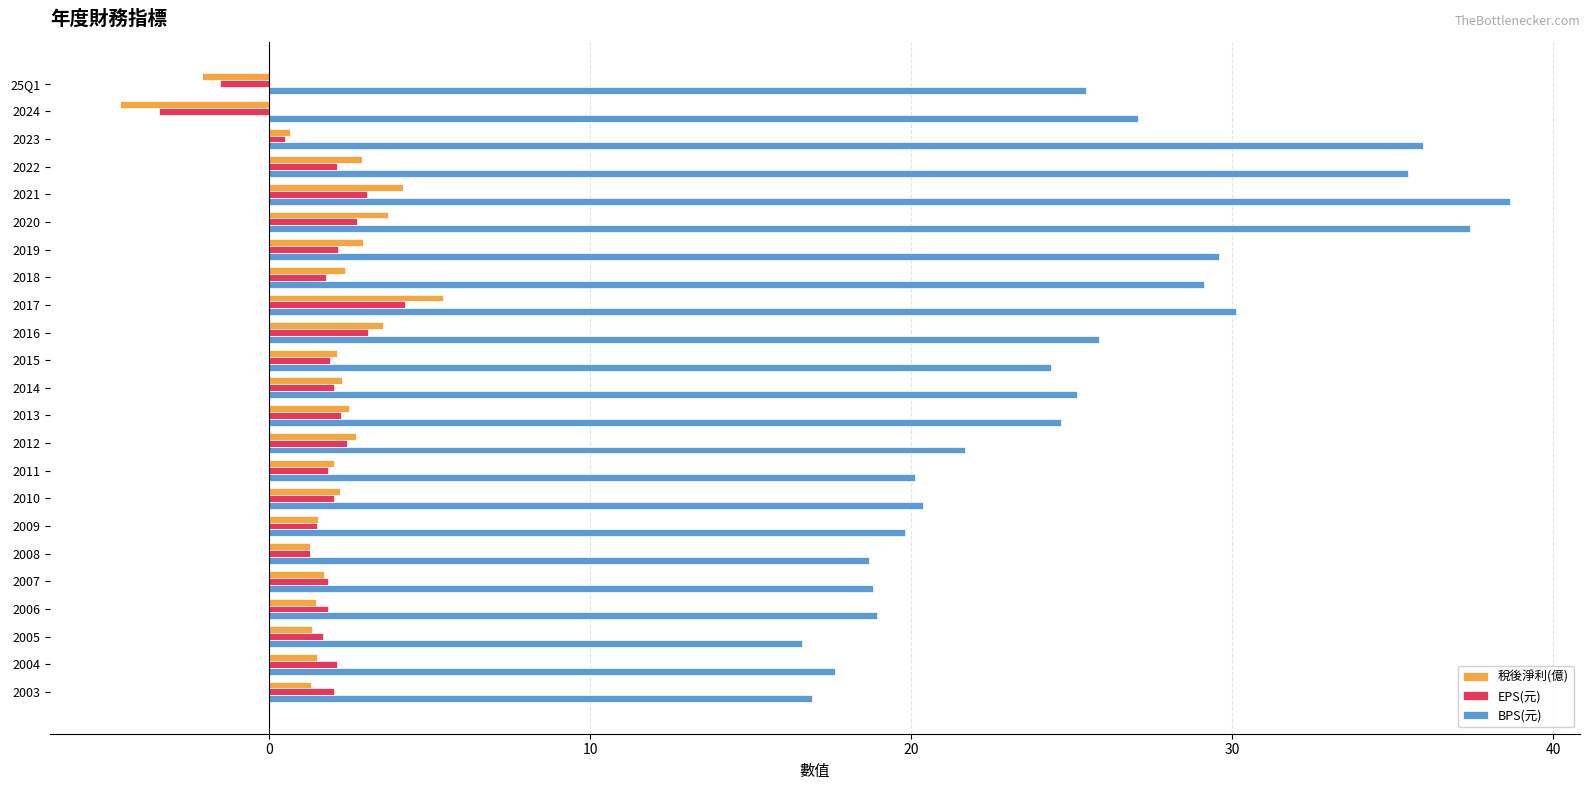

Which series has the largest total across all categories?

BPS(元)